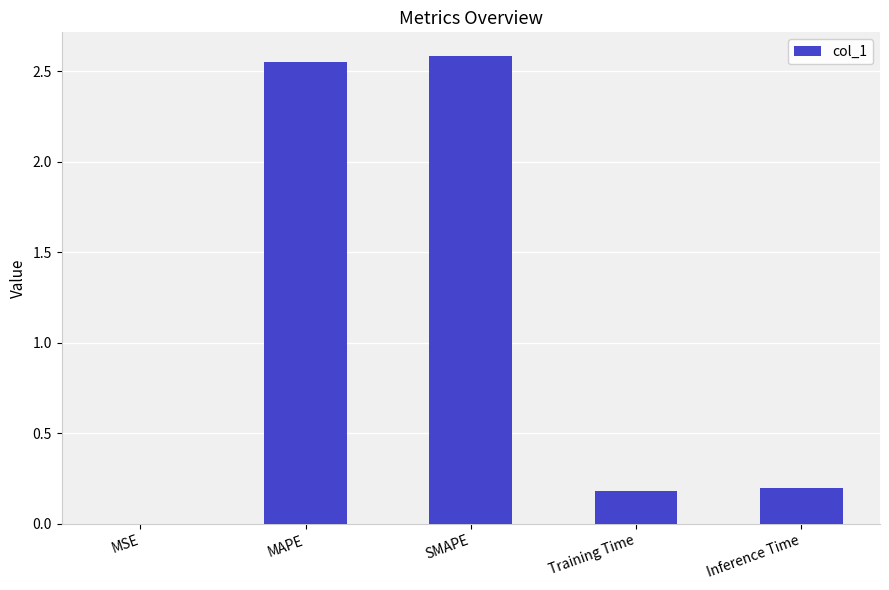

The value at SMAPE is 2.6. True or false?

True